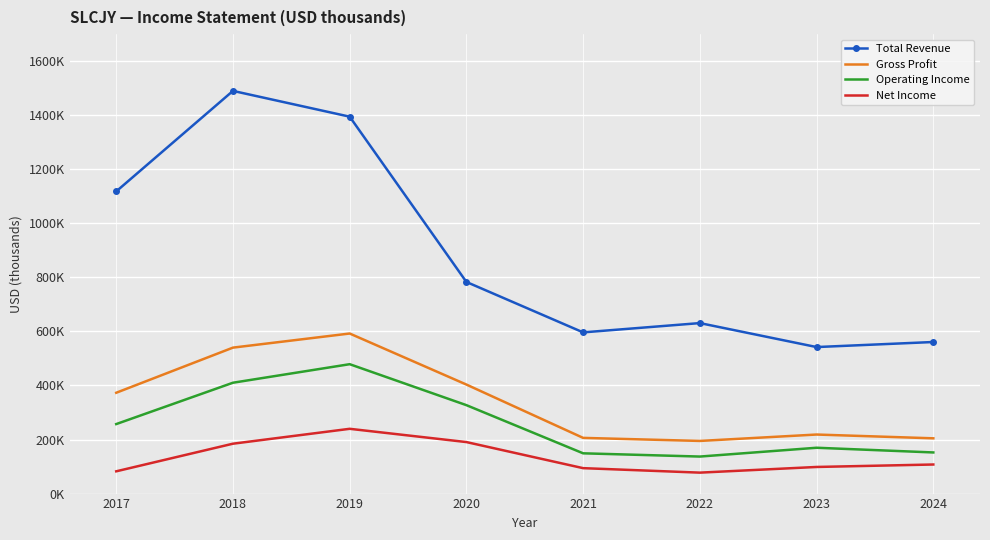

At how many categories does at least one series exceed 1065062?

3